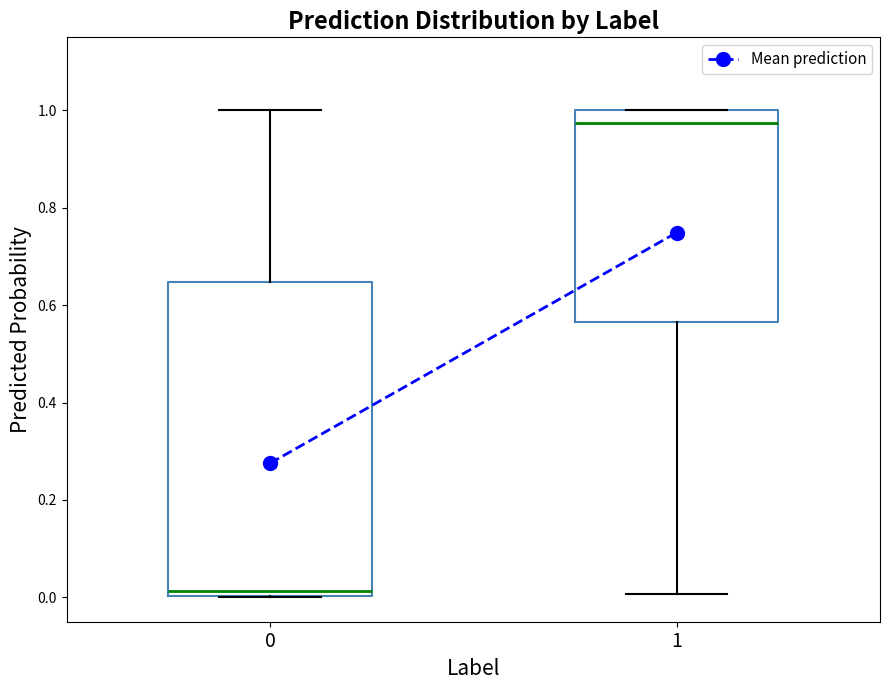

Where does the median line of the box at x = 0 sit on the y-axis? The values are not printed on the chart, so give them approximately, as read against the axis.

0.02